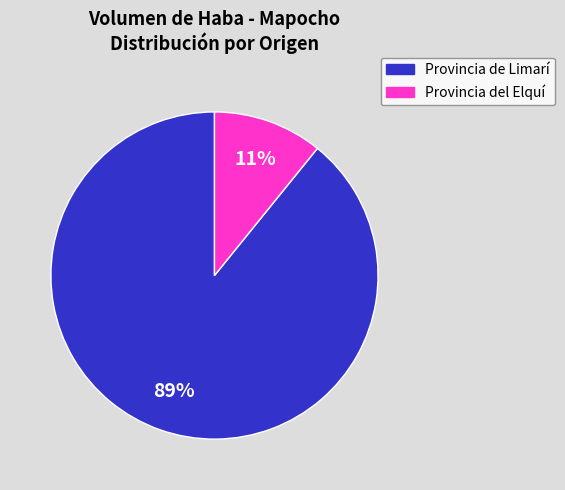

Does any single category account for the majority?

Yes